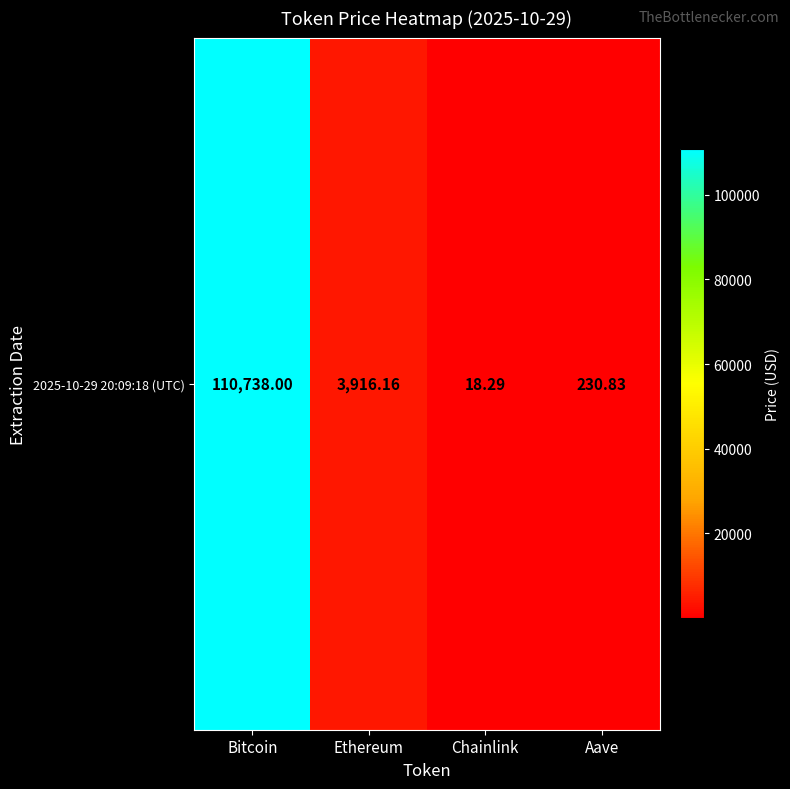

Rank the categories by value from highest to lowest.

Bitcoin, Ethereum, Aave, Chainlink